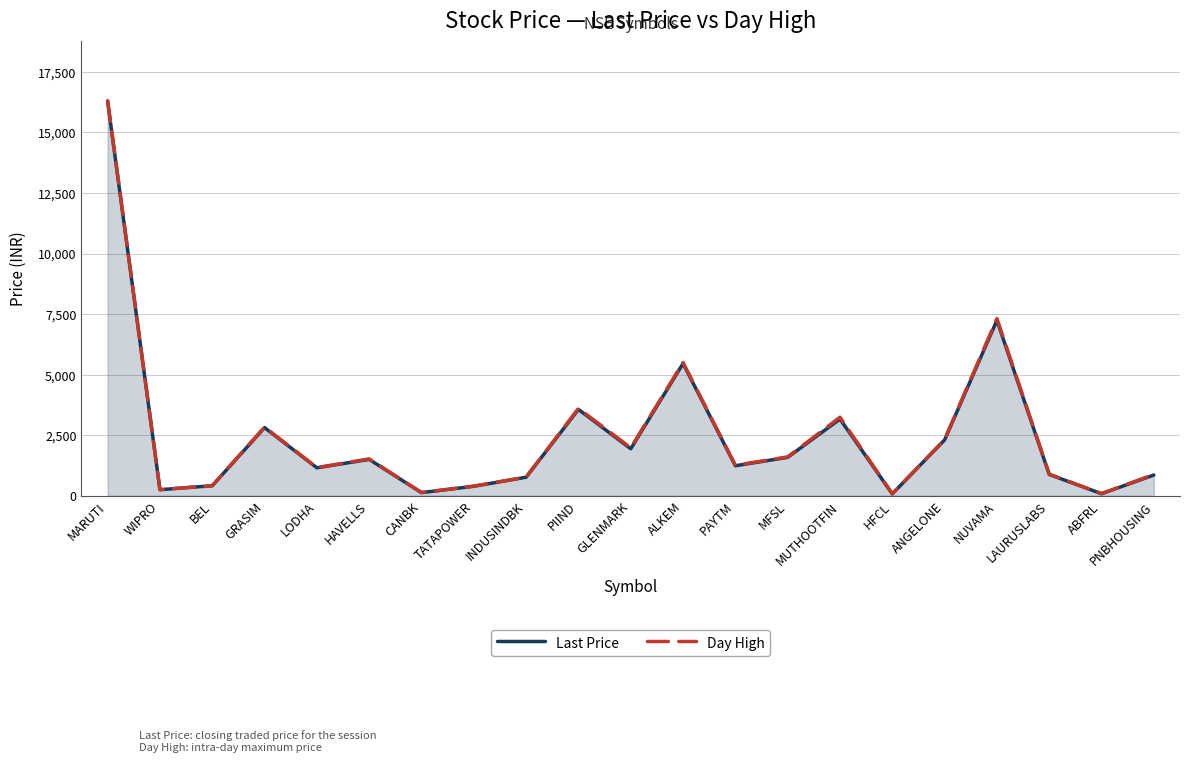

Reading left to right, what are all the values shown in this chart?

Last Price: 16285.0	249.0	412.1	2812.0	1153.6	1499.9	127.4	390.5	763.5	3563.9	1938.4	5460.0	1237.0	1584.0	3165.0	76.0	2303.8	7243.0	877.2	83.2	855.0
Day High: 16315.0	251.2	415.5	2832.8	1161.3	1520.0	128.6	396.8	766.8	3606.5	1978.2	5500.0	1257.6	1602.9	3240.0	77.7	2319.4	7314.5	891.1	85.2	878.0